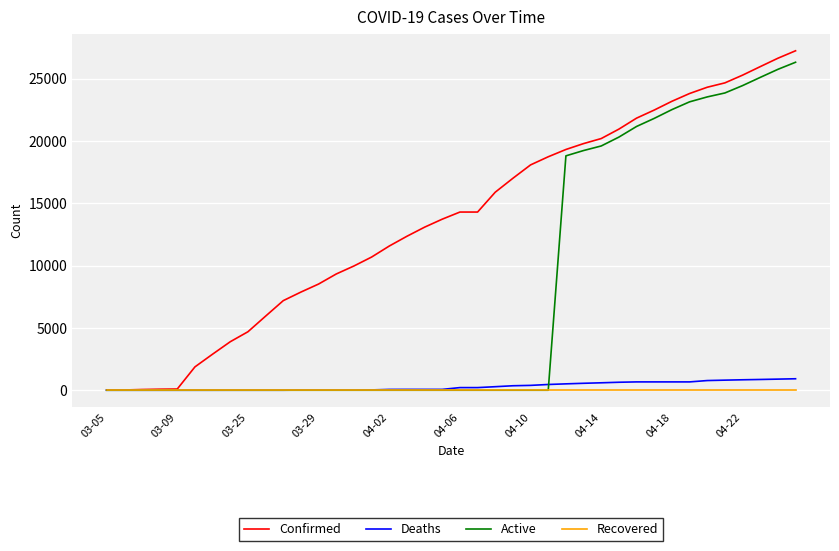

Which series has the largest total across all categories?

Confirmed